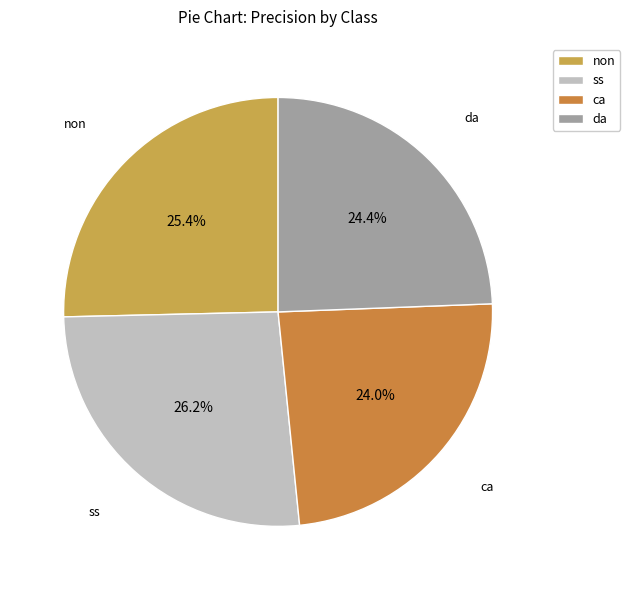

Which category has the biggest portion of the pie?

ss